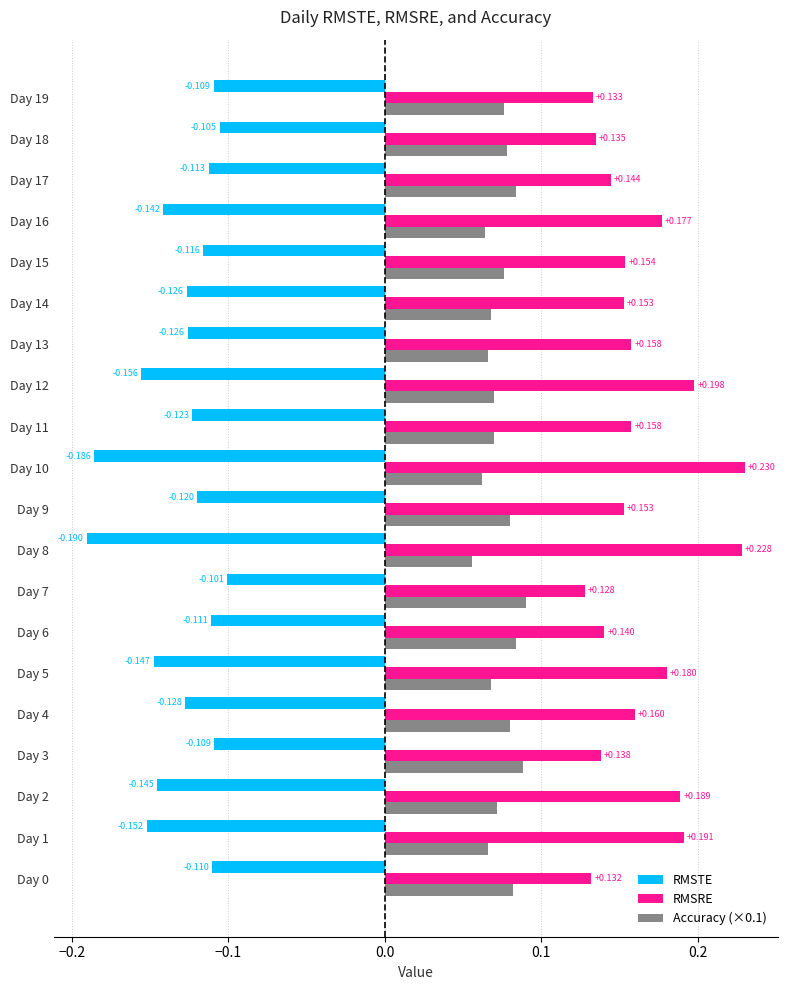

Is the value of RMSRE at Day 19 greater than the value of RMSTE at Day 3?

Yes